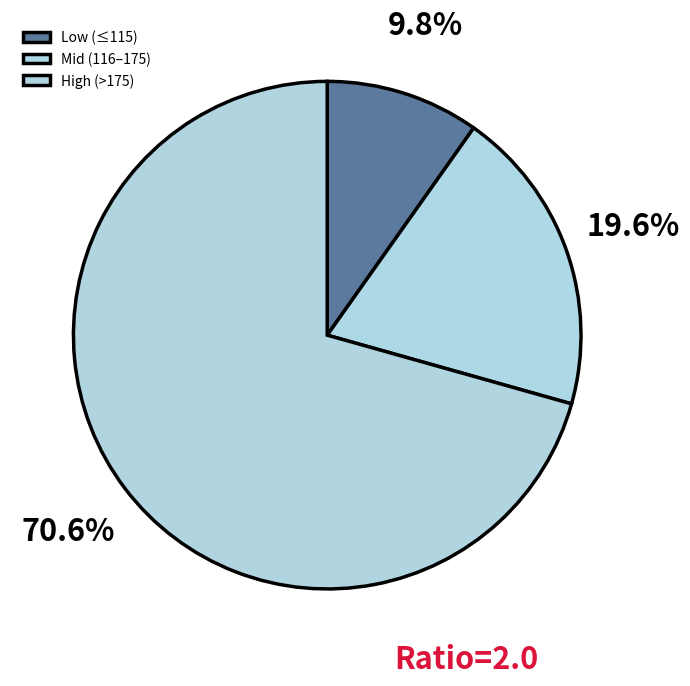

Rank the categories by value from lowest to highest.

Low (≤115), Mid (116–175), High (>175)